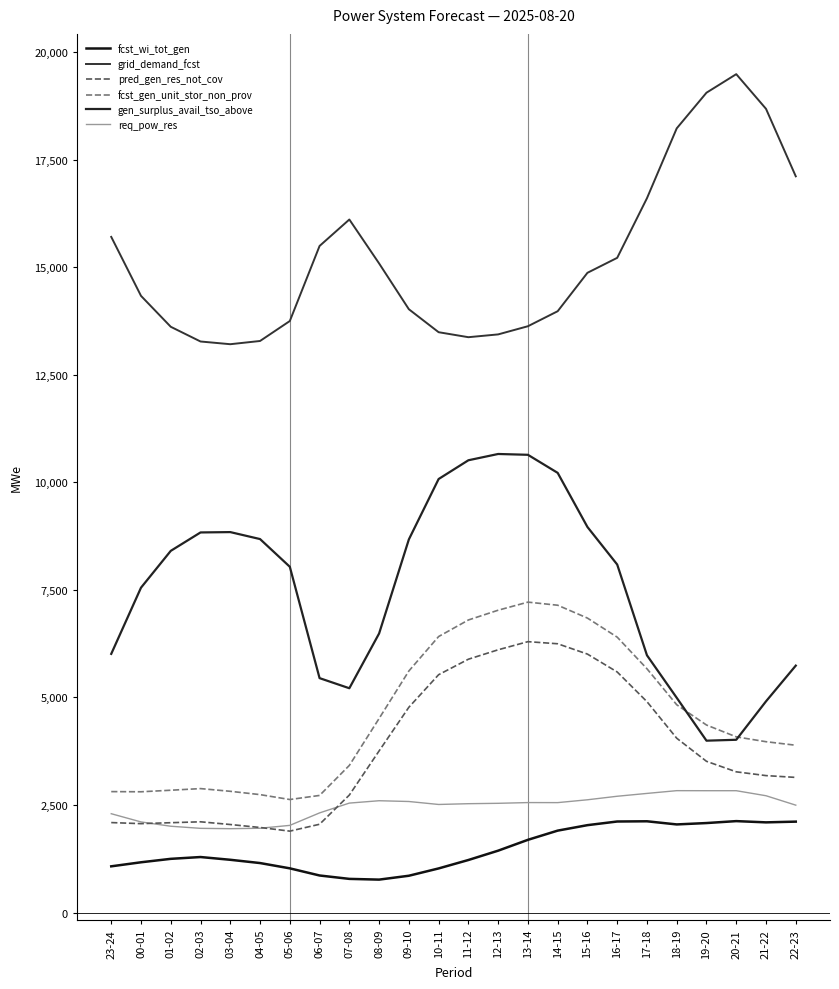

What is the difference between the highest and lowest values at 23-24?

14633